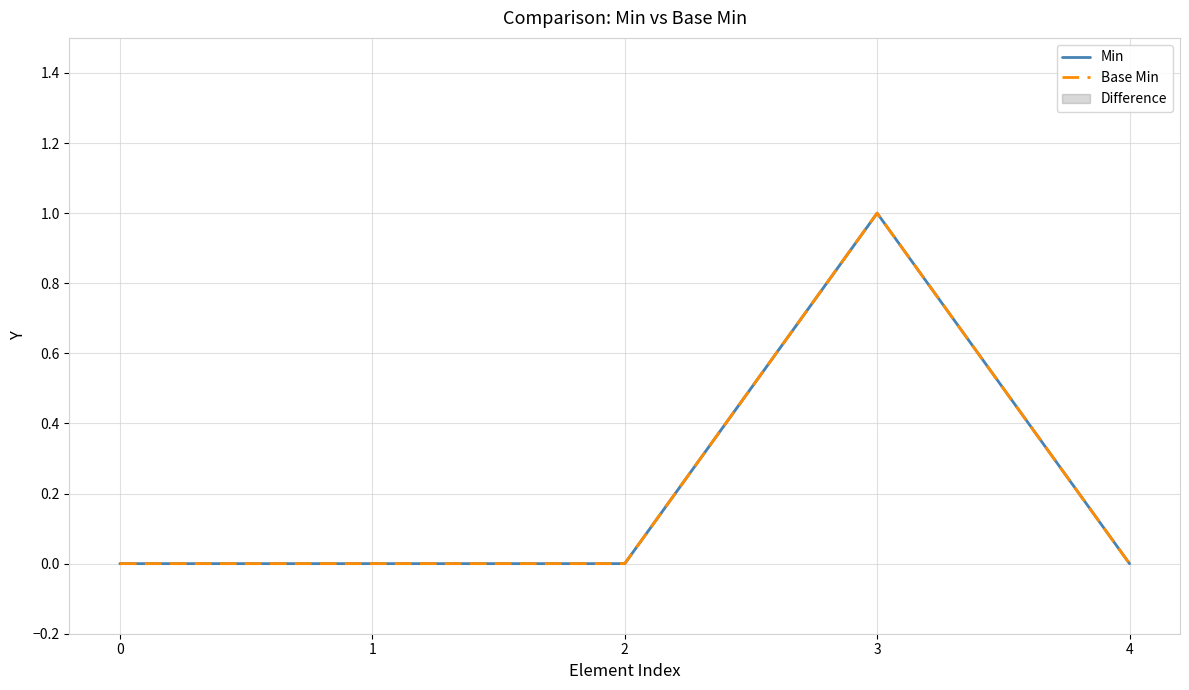

Reading left to right, list all the values displayed in this chart.

Min: 0=0	1=0	2=0	3=1	4=0
Base Min: 0=0	1=0	2=0	3=1	4=0